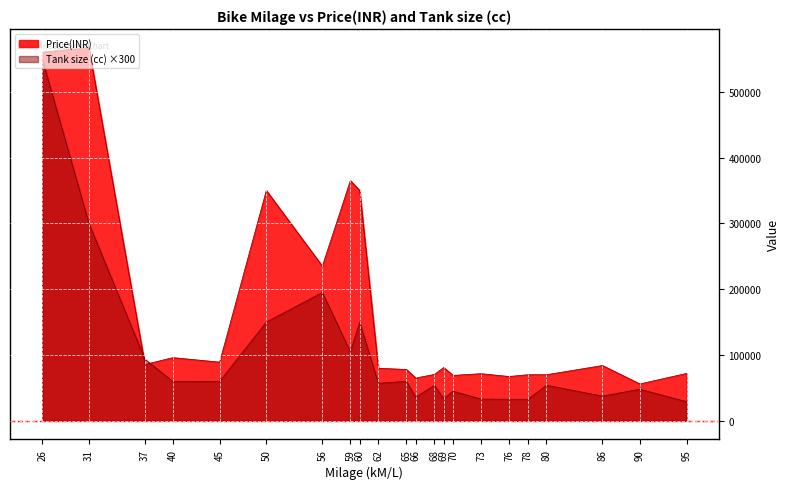

In Tank size (cc), how many points are lower than both neighbors (excluding endpoints)?

6